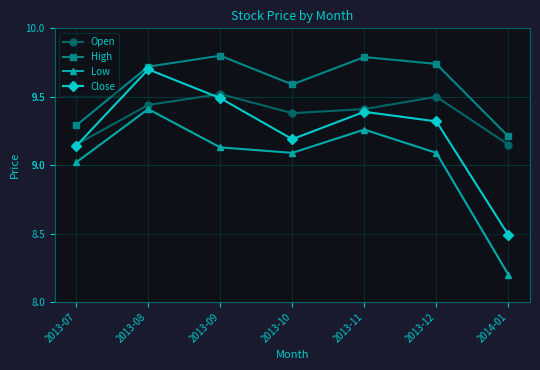

True or false: High and Low cross at least once.

False